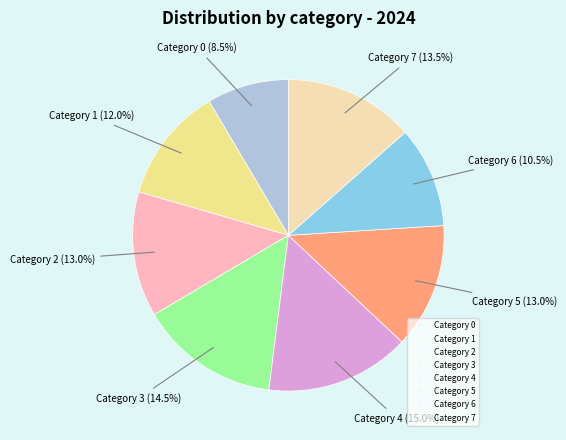

Does any single category account for the majority?

No